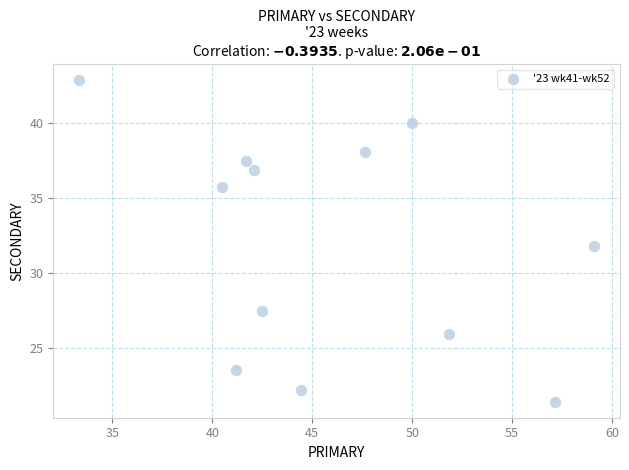

What is the range of X values (max minus min)?

25.8